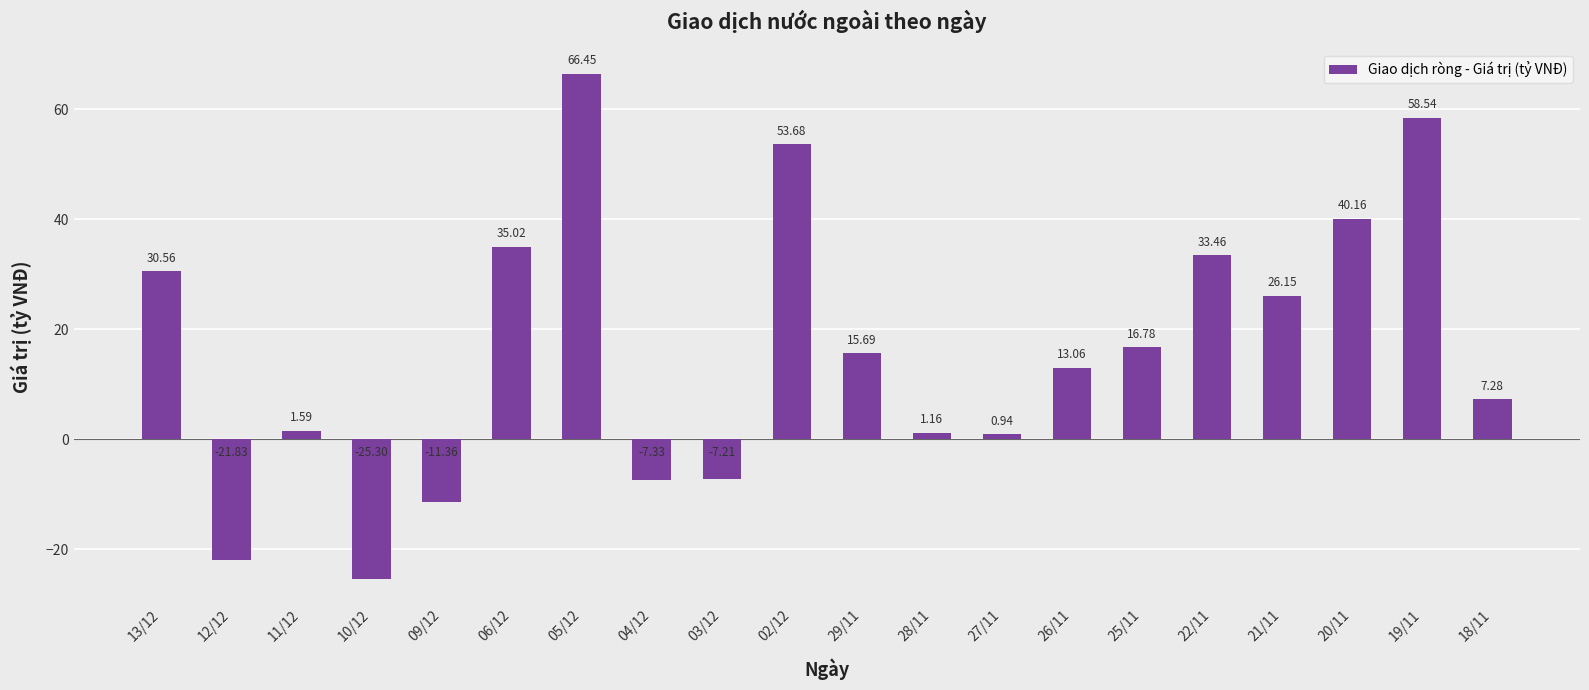

Where does the data first go above 15?

13/12